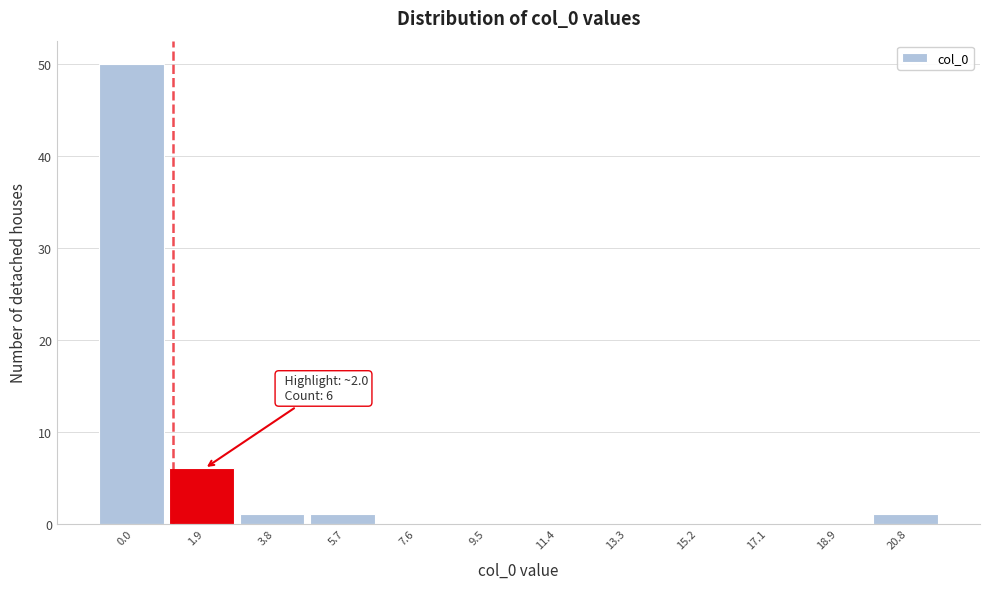

Reading right to left, list all the values displayed in this chart.

20.8=1	18.9=0	17.1=0	15.2=0	13.3=0	11.4=0	9.5=0	7.6=0	5.7=1	3.8=1	1.9=6	0.0=50